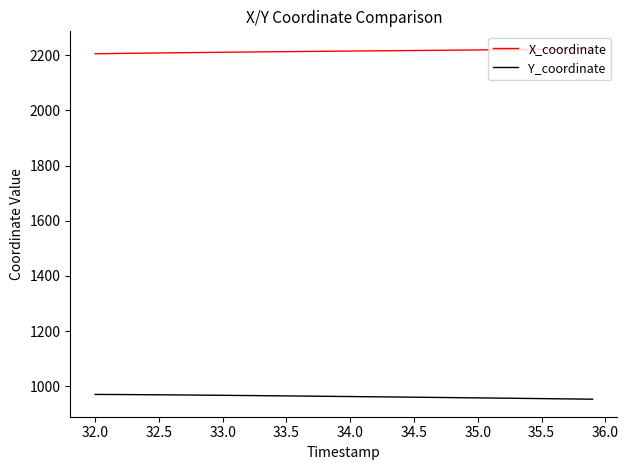

What is the difference between the second highest and second lowest values in the Y_coordinate series?

16.6